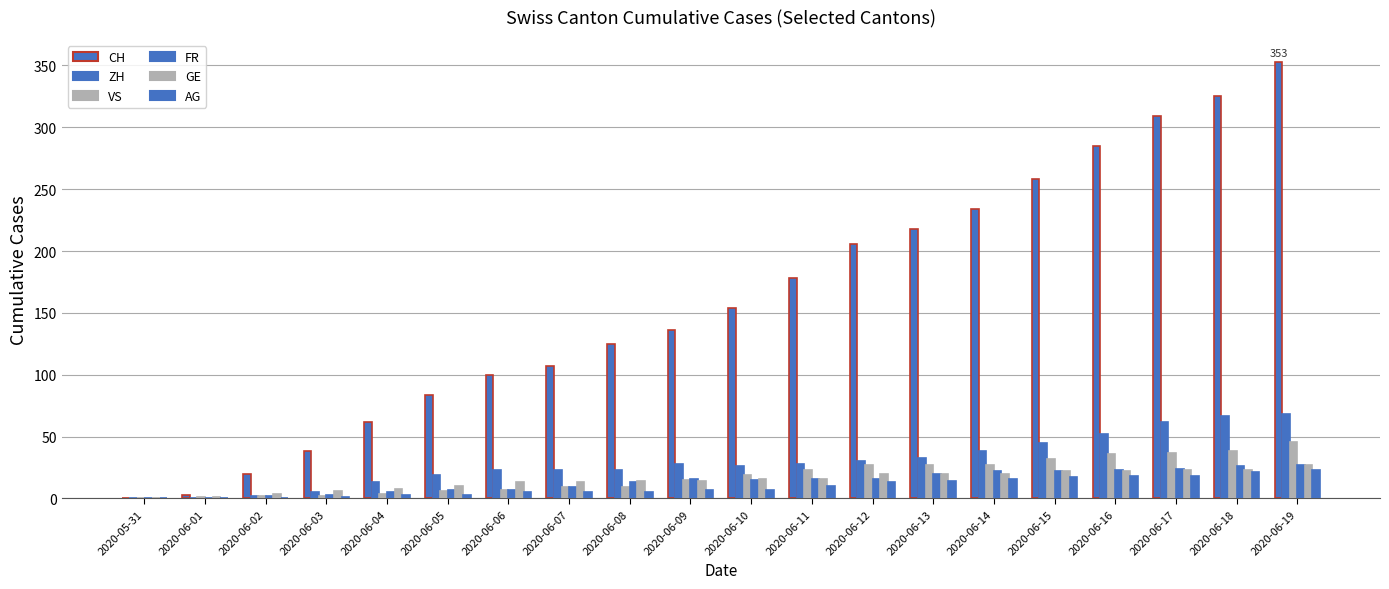

The FR series shows 0 at 2020-05-31. True or false?

True